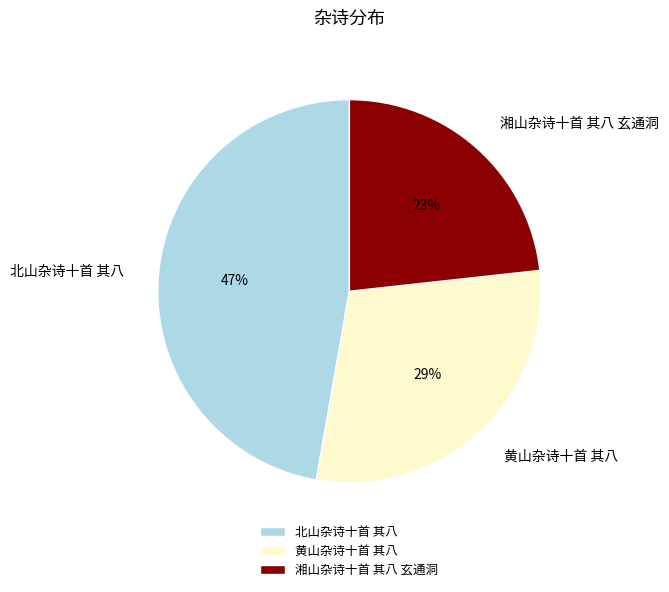

Which slice is the smallest?

湘山杂诗十首 其八 玄通洞